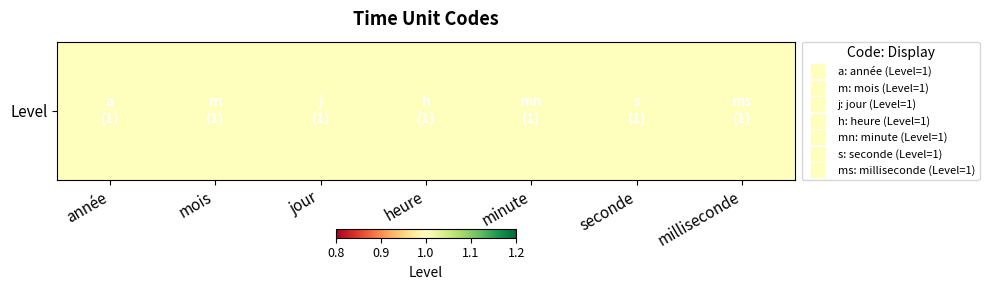

Reading right to left, list all the values displayed in this chart.

milliseconde=1.0	seconde=1.0	minute=1.0	heure=1.0	jour=1.0	mois=1.0	année=1.0